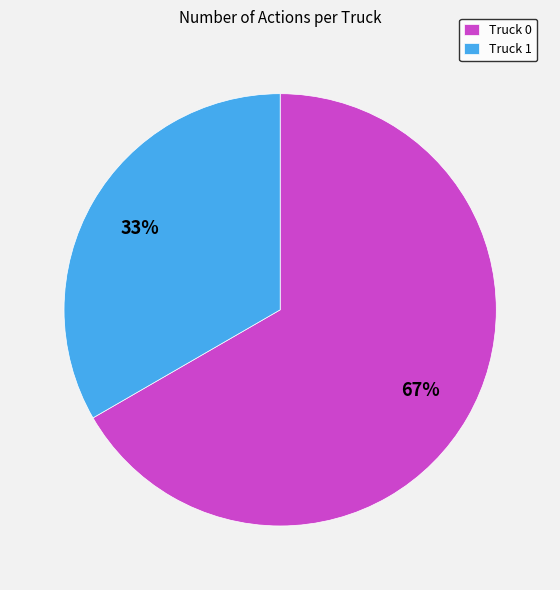

What percentage is the Truck 0 slice, to the nearest percent?

67%